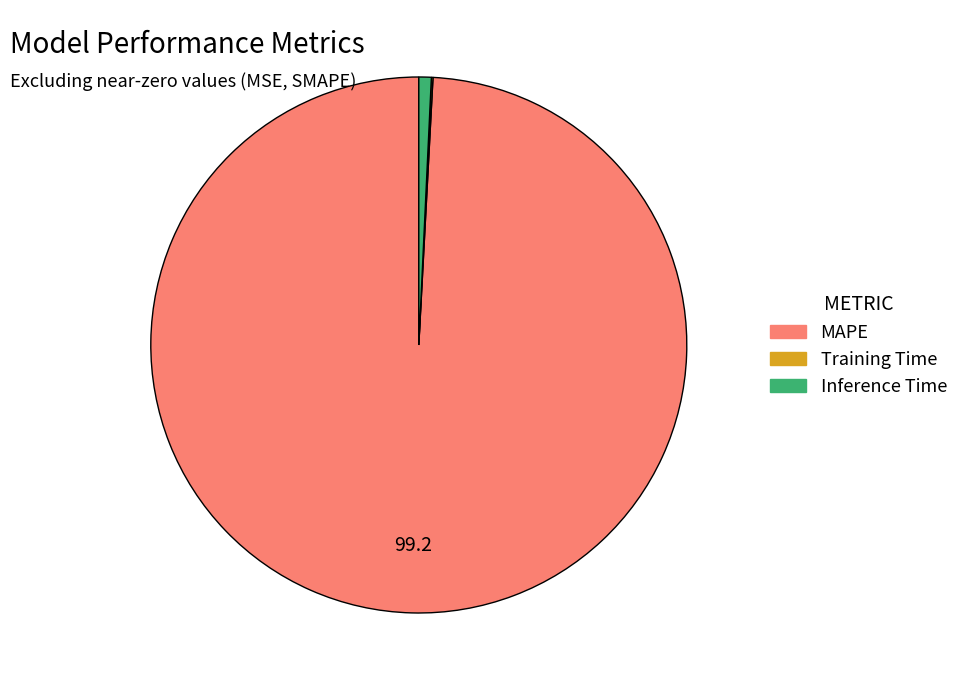

Which slice is the largest?

MAPE